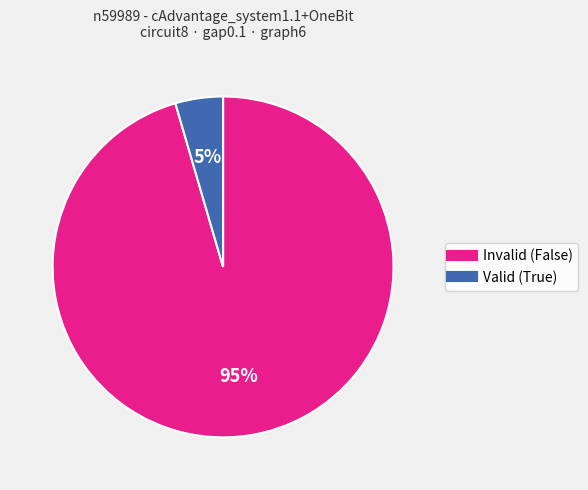

How many segments does this pie chart have?

2